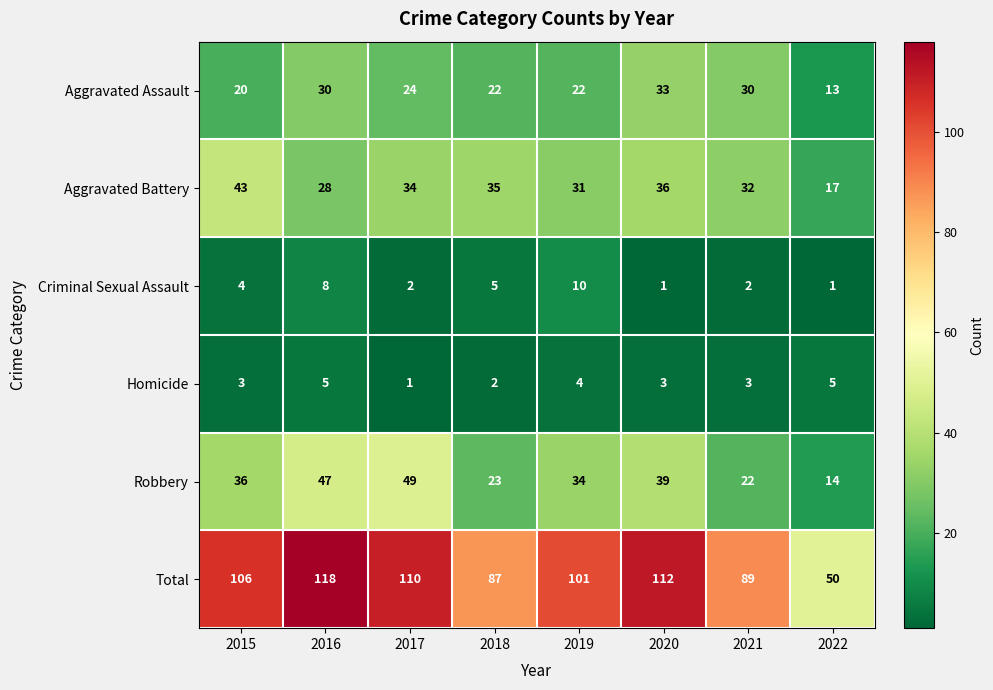

Between 2019 and 2022, which series saw the biggest shift?

Total